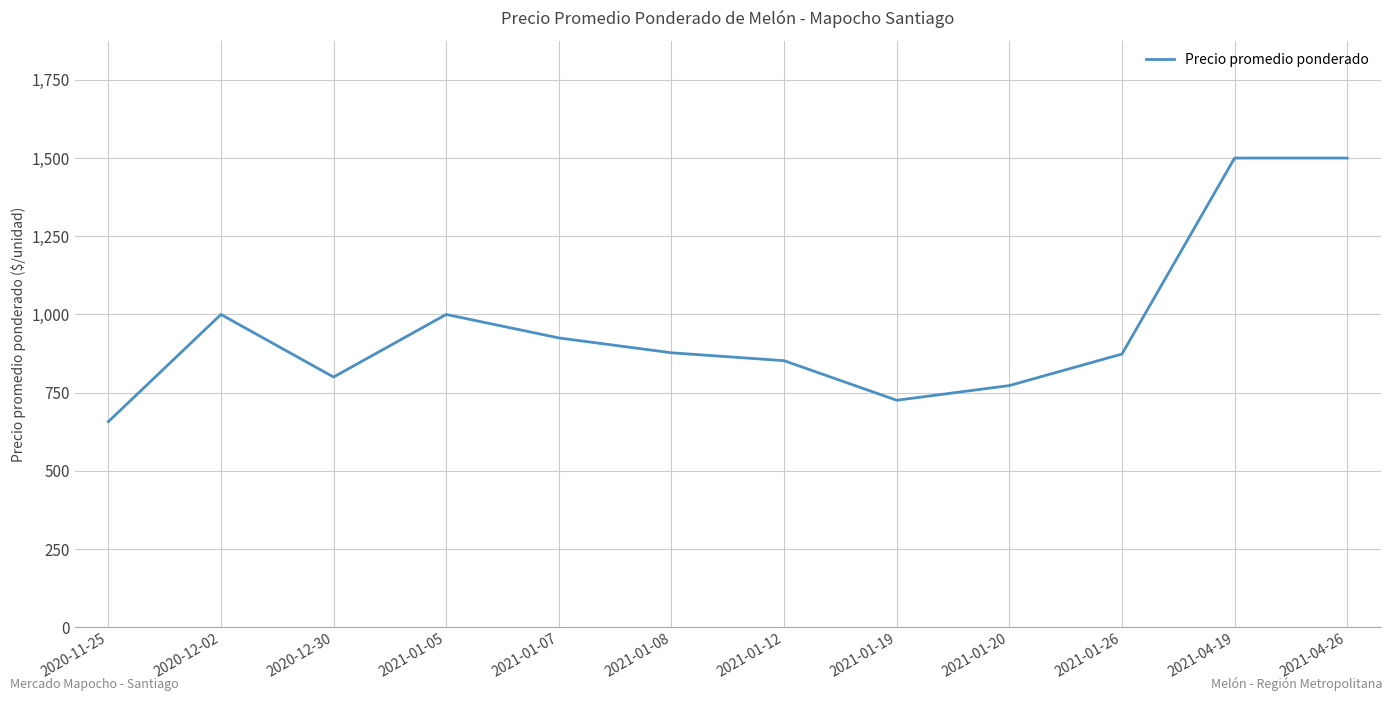

Is it true that the value at 2021-01-08 is 265.3?

False